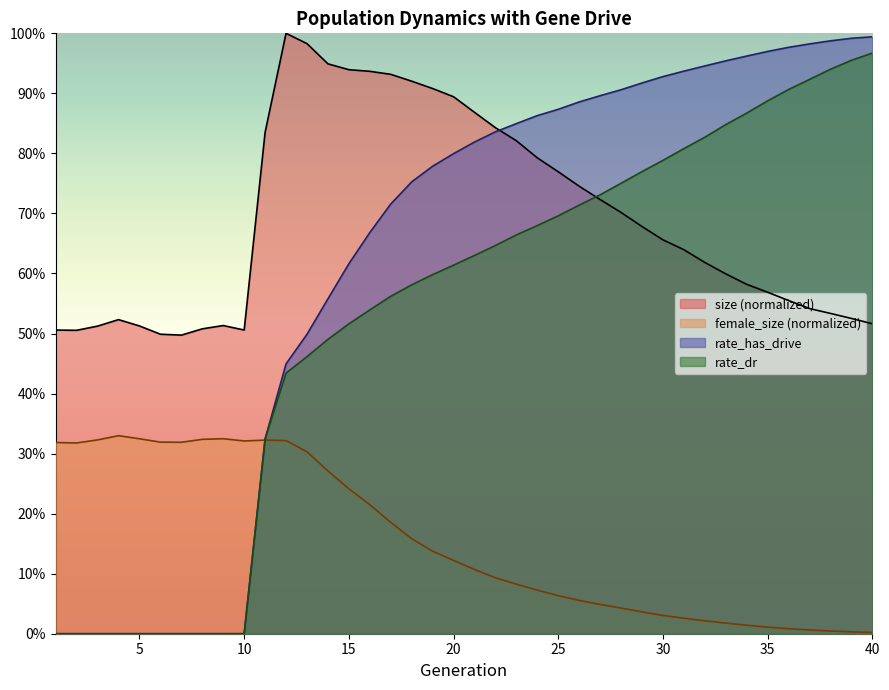

Reading left to right, what are all the values shown in this chart?

size: 0.5	0.5	0.5	0.5	0.5	0.5	0.5	0.5	0.5	0.5	0.8	1.0	1.0	0.9	0.9	0.9	0.9	0.9	0.9	0.9	0.9	0.8	0.8	0.8	0.8	0.7	0.7	0.7	0.7	0.7	0.6	0.6	0.6	0.6	0.6	0.6	0.5	0.5	0.5	0.5
female_size: 0.3	0.3	0.3	0.3	0.3	0.3	0.3	0.3	0.3	0.3	0.3	0.3	0.3	0.3	0.2	0.2	0.2	0.2	0.1	0.1	0.1	0.1	0.1	0.1	0.1	0.1	0.0	0.0	0.0	0.0	0.0	0.0	0.0	0.0	0.0	0.0	0.0	0.0	0.0	0.0
rate_dr: 0.0	0.0	0.0	0.0	0.0	0.0	0.0	0.0	0.0	0.0	0.3	0.4	0.5	0.5	0.5	0.5	0.6	0.6	0.6	0.6	0.6	0.6	0.7	0.7	0.7	0.7	0.7	0.8	0.8	0.8	0.8	0.8	0.8	0.9	0.9	0.9	0.9	0.9	1.0	1.0
rate_has_drive: 0.0	0.0	0.0	0.0	0.0	0.0	0.0	0.0	0.0	0.0	0.3	0.4	0.5	0.6	0.6	0.7	0.7	0.8	0.8	0.8	0.8	0.8	0.8	0.9	0.9	0.9	0.9	0.9	0.9	0.9	0.9	0.9	1.0	1.0	1.0	1.0	1.0	1.0	1.0	1.0